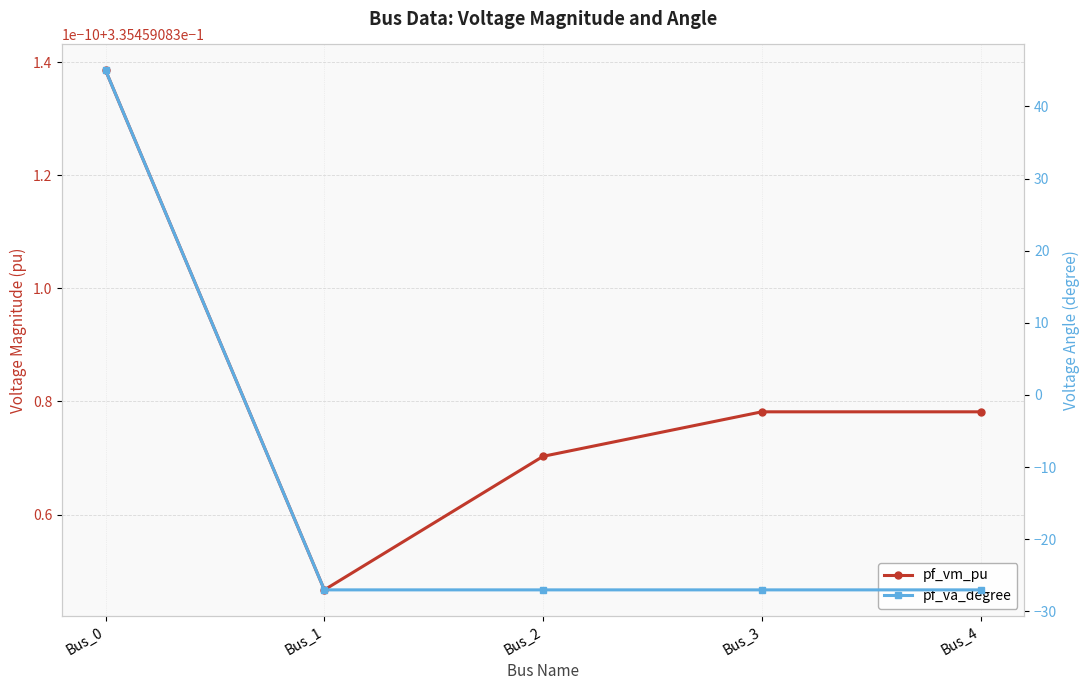

Does the chart display data point markers on the line(s)?

Yes